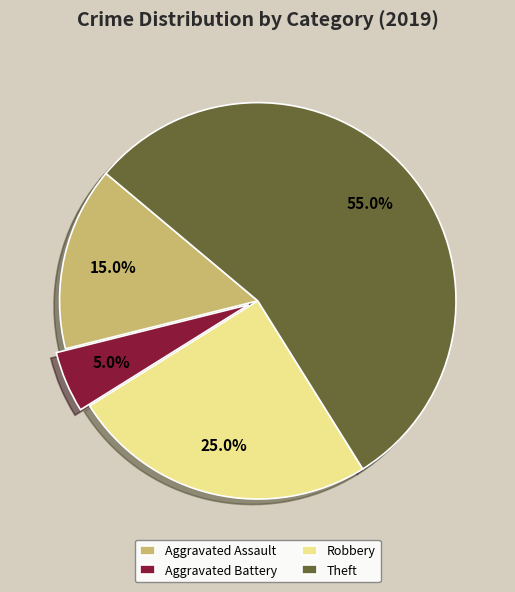

What is the smallest slice in the pie chart?

Aggravated Battery